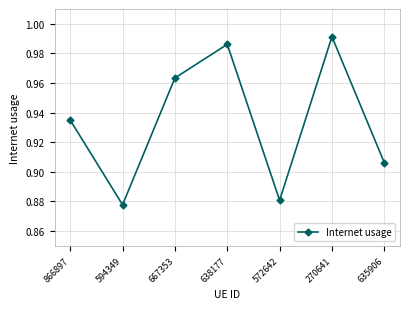

Rank the categories by value from highest to lowest.

270641, 638177, 667353, 866897, 635906, 572642, 594349